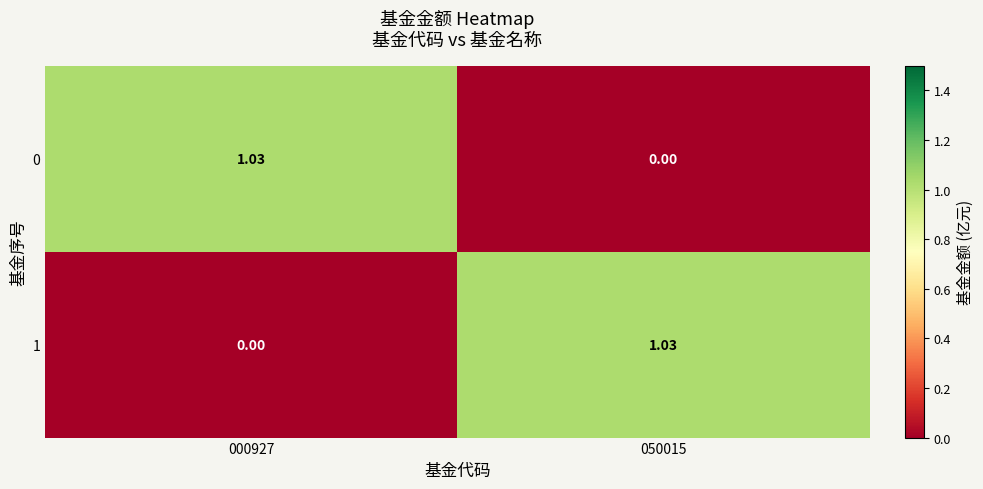

Count the number of data series in this chart.

2